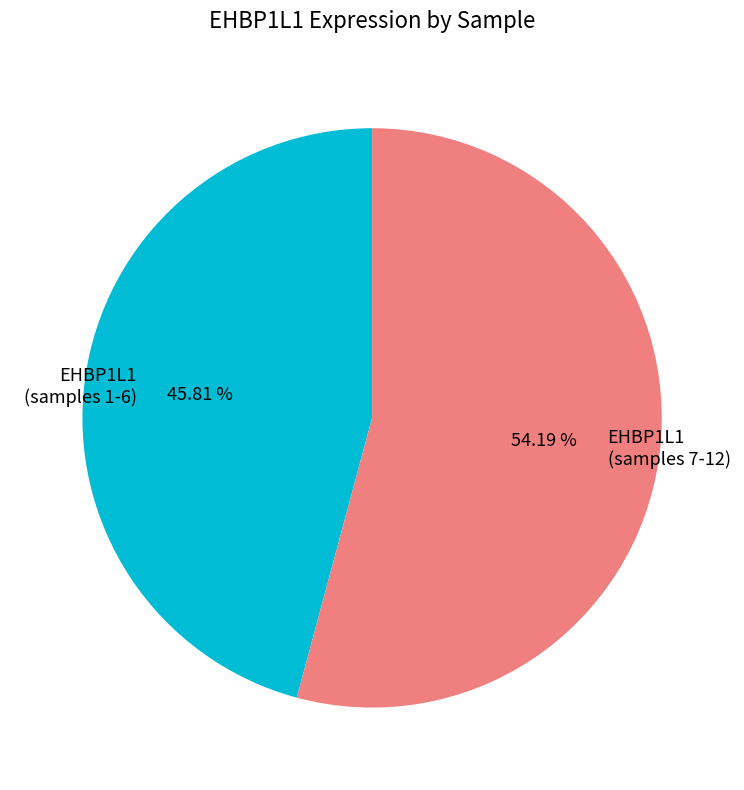

Is there a majority slice in this chart?

Yes